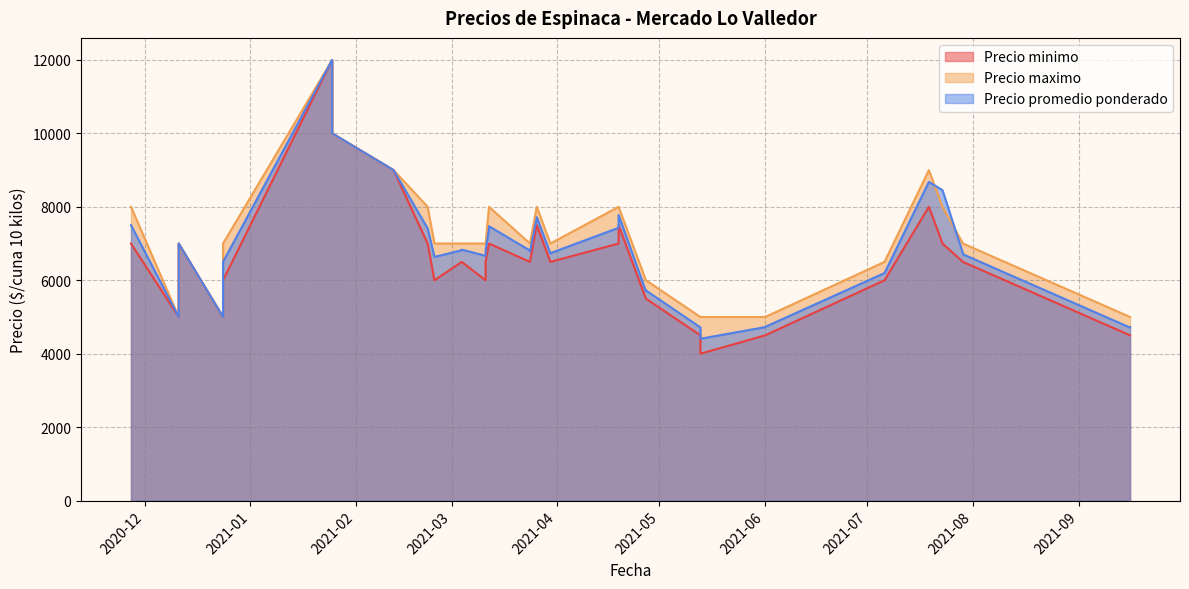

At 2021-03-30, list the series in order from largest to smallest.

Precio maximo, Precio promedio ponderado, Precio minimo